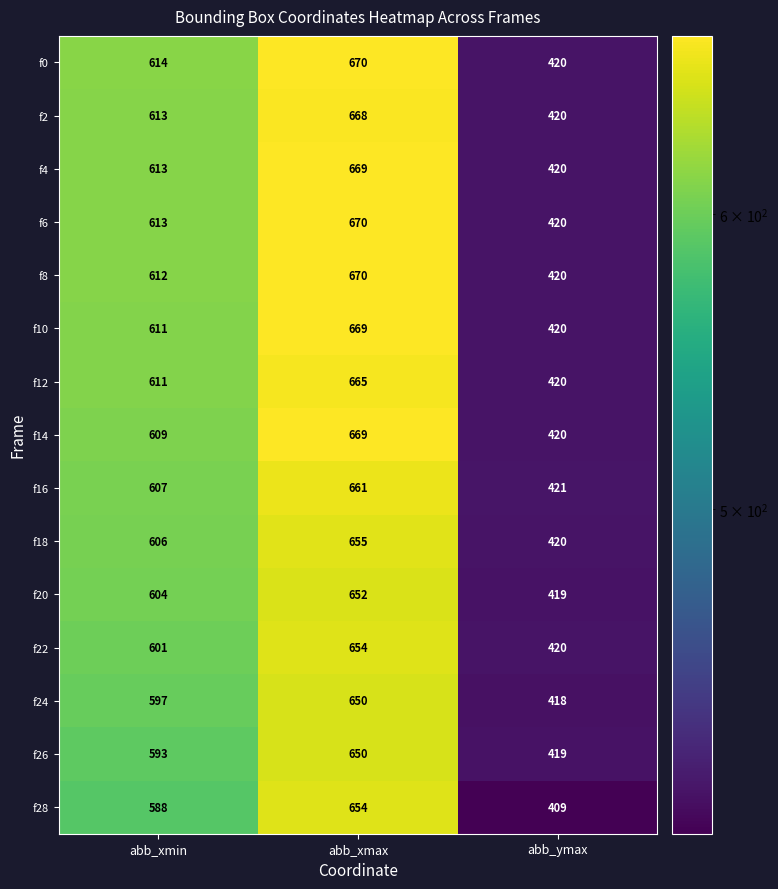

How many categories are shown in the chart?

3